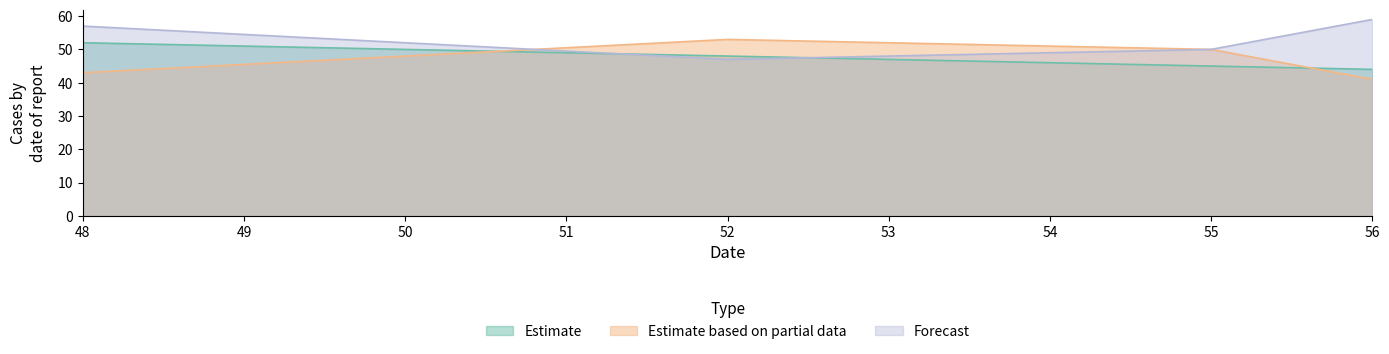

What are all the series names shown in the legend?

Estimate, Estimate based on partial data, Forecast